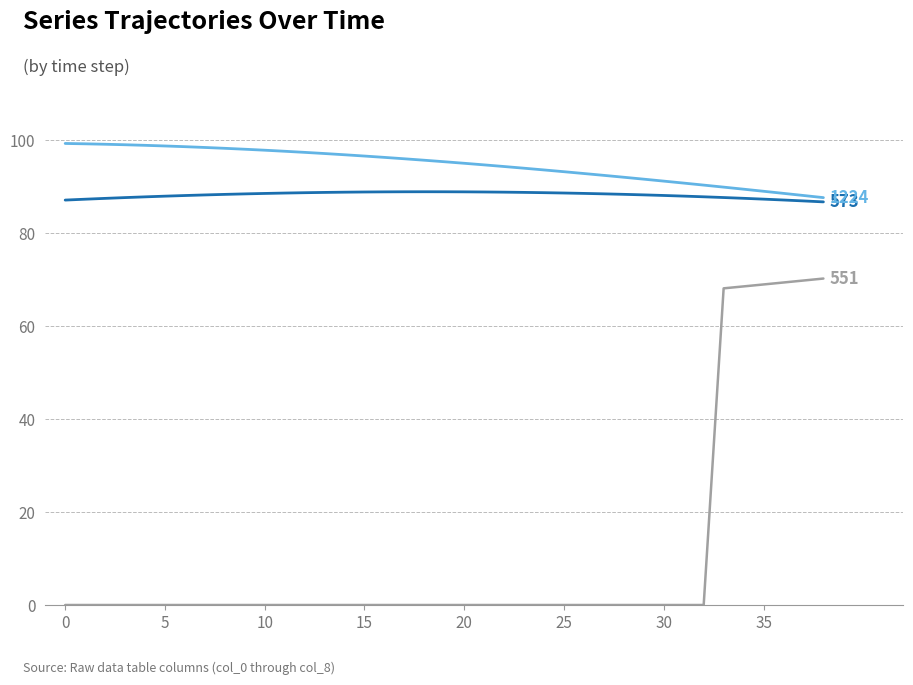

What is the greatest value displayed?

99.4